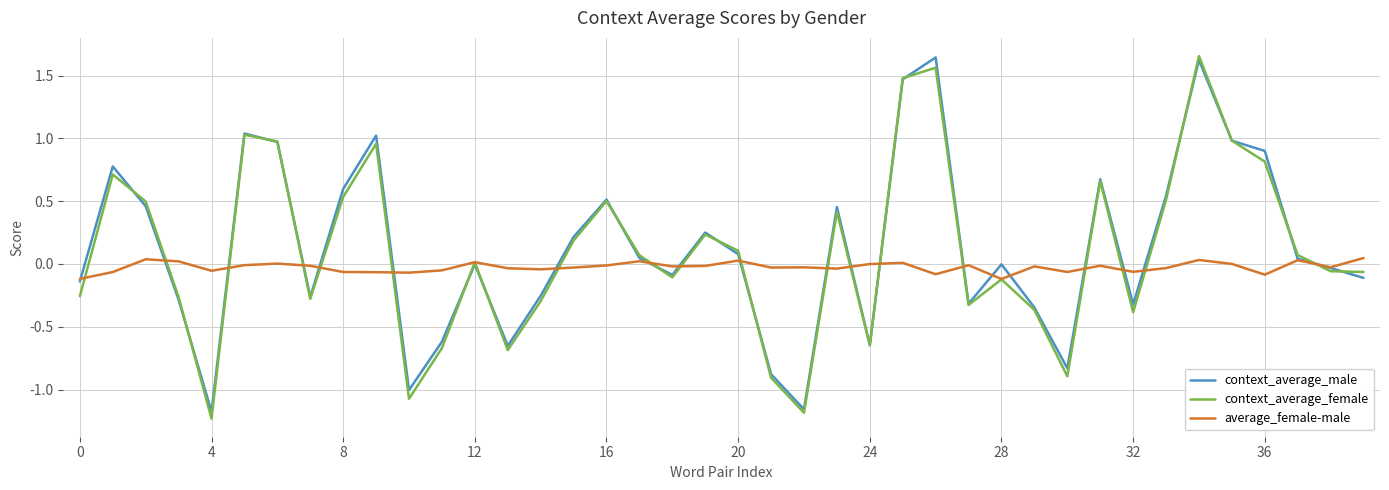

What are all the series names shown in the legend?

context_average_male, context_average_female, average_female-male